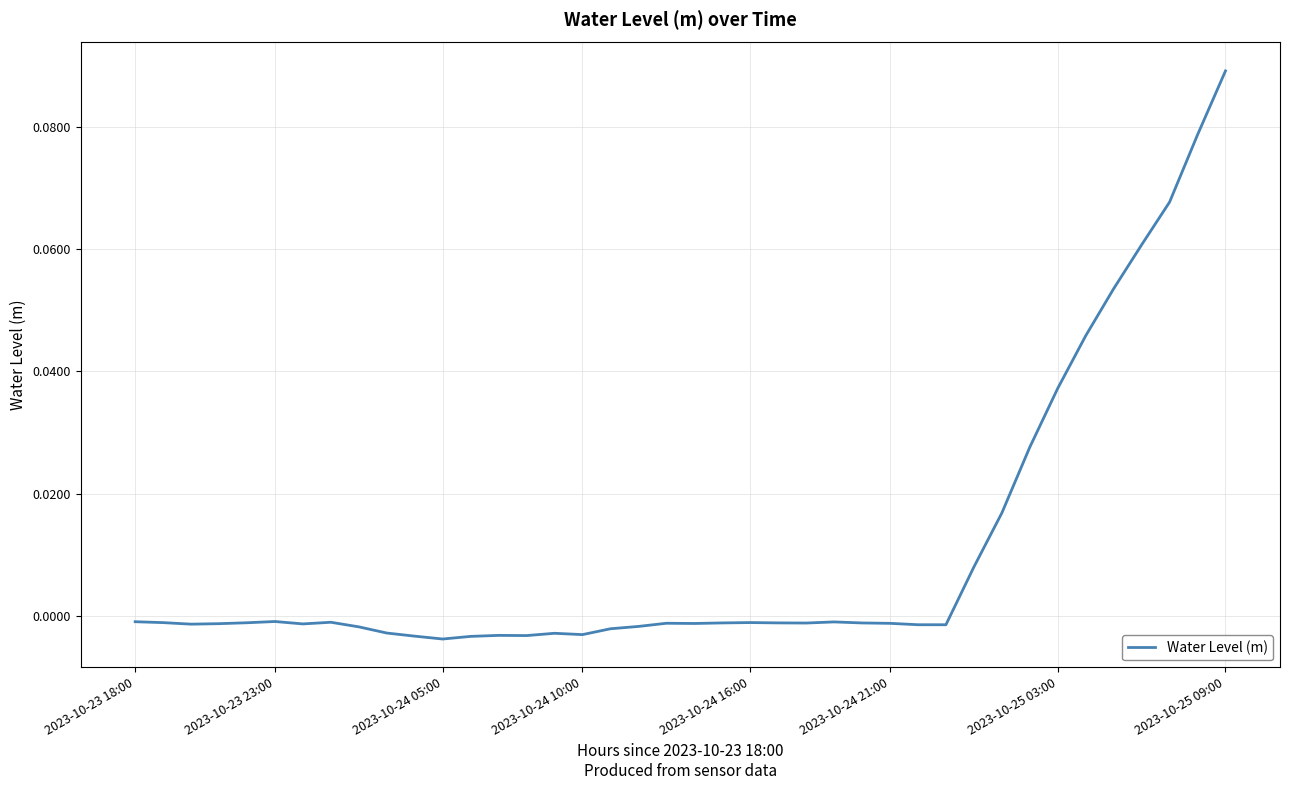

Does the chart have visible grid lines?

Yes